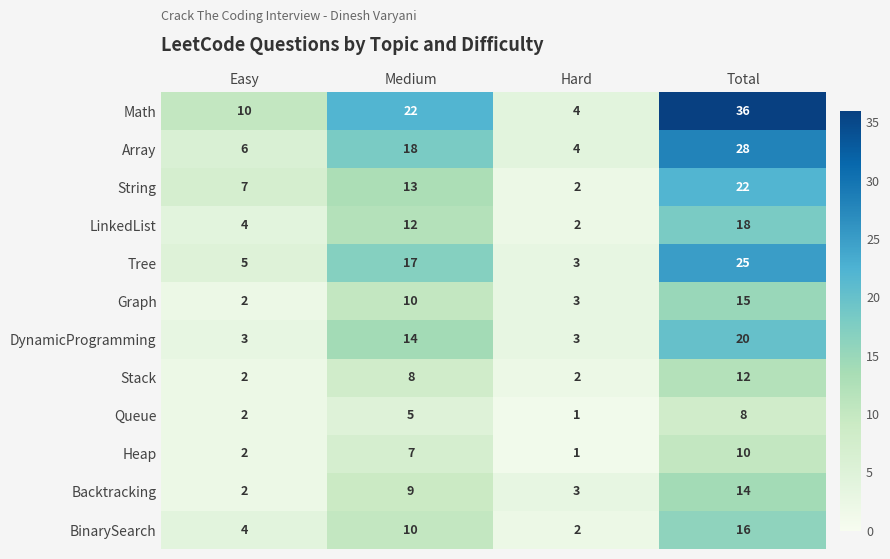

What is the total value across all series at Total?

224